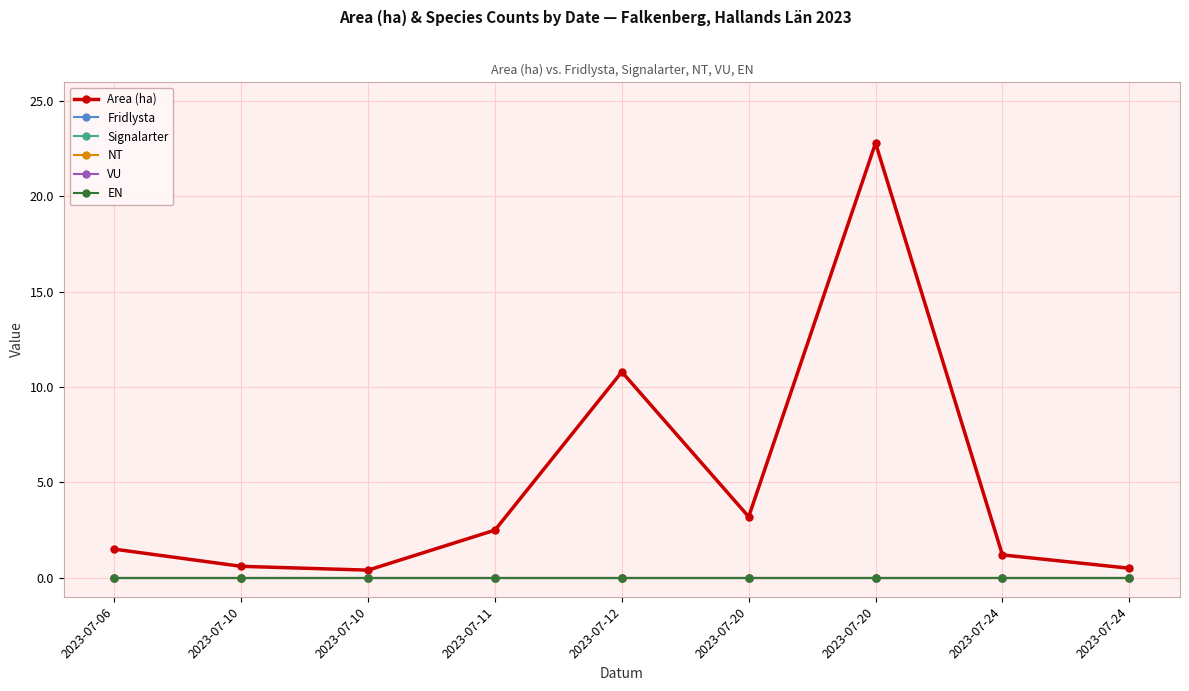

Reading right to left, extract all data points from this chart.

Area (ha): 0.5	1.2	22.8	3.2	10.8	2.5	0.4	0.6	1.5
Fridlysta: 0.0	0.0	0.0	0.0	0.0	0.0	0.0	0.0	0.0
Signalarter: 0.0	0.0	0.0	0.0	0.0	0.0	0.0	0.0	0.0
NT: 0.0	0.0	0.0	0.0	0.0	0.0	0.0	0.0	0.0
VU: 0.0	0.0	0.0	0.0	0.0	0.0	0.0	0.0	0.0
EN: 0.0	0.0	0.0	0.0	0.0	0.0	0.0	0.0	0.0